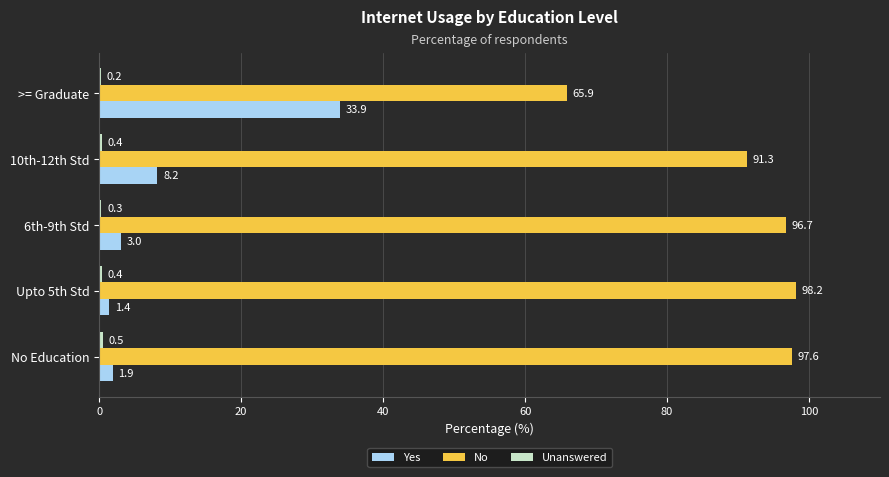

What is the total value across all series at 6th-9th Std?

100.0